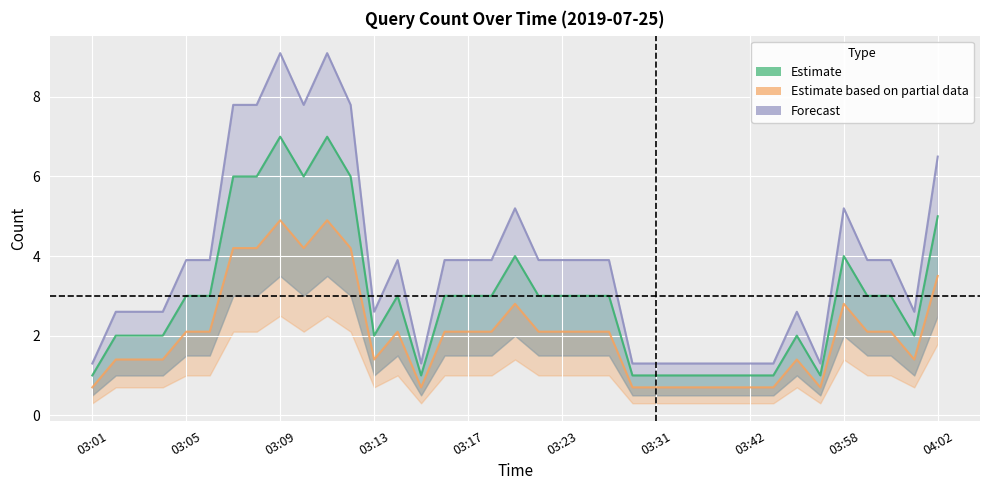

Count the Estimate values in the range 1 to 3.

28